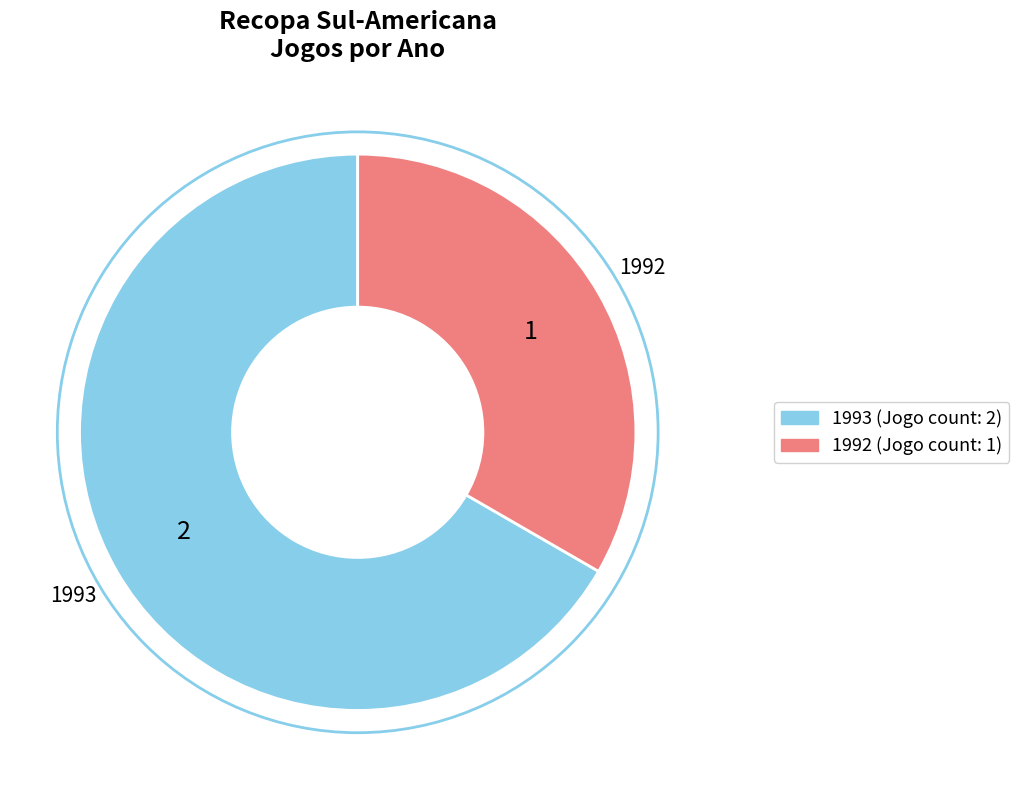

Is there any slice that represents more than half of the pie?

Yes